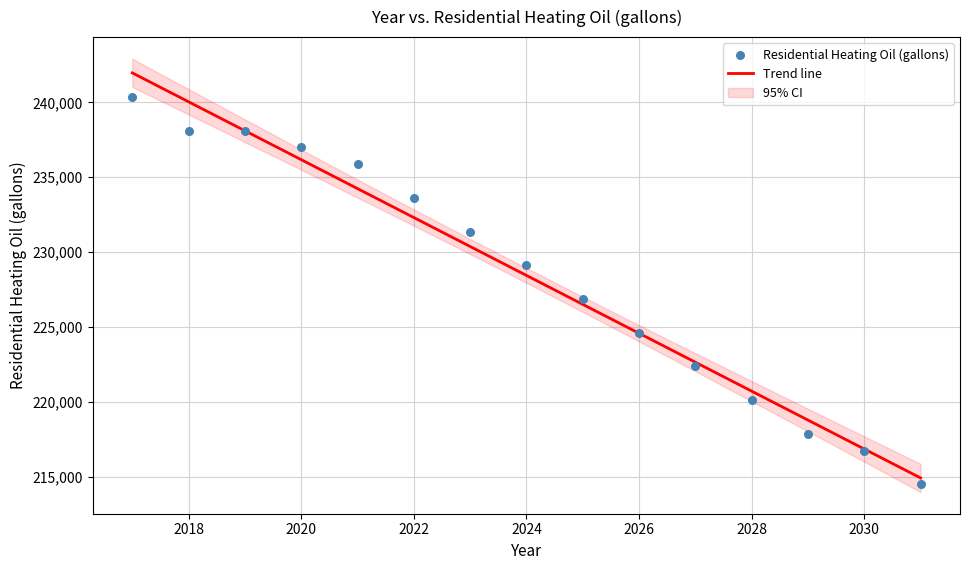

What Y value in the scatter plot is closest to 227439?

226877.8